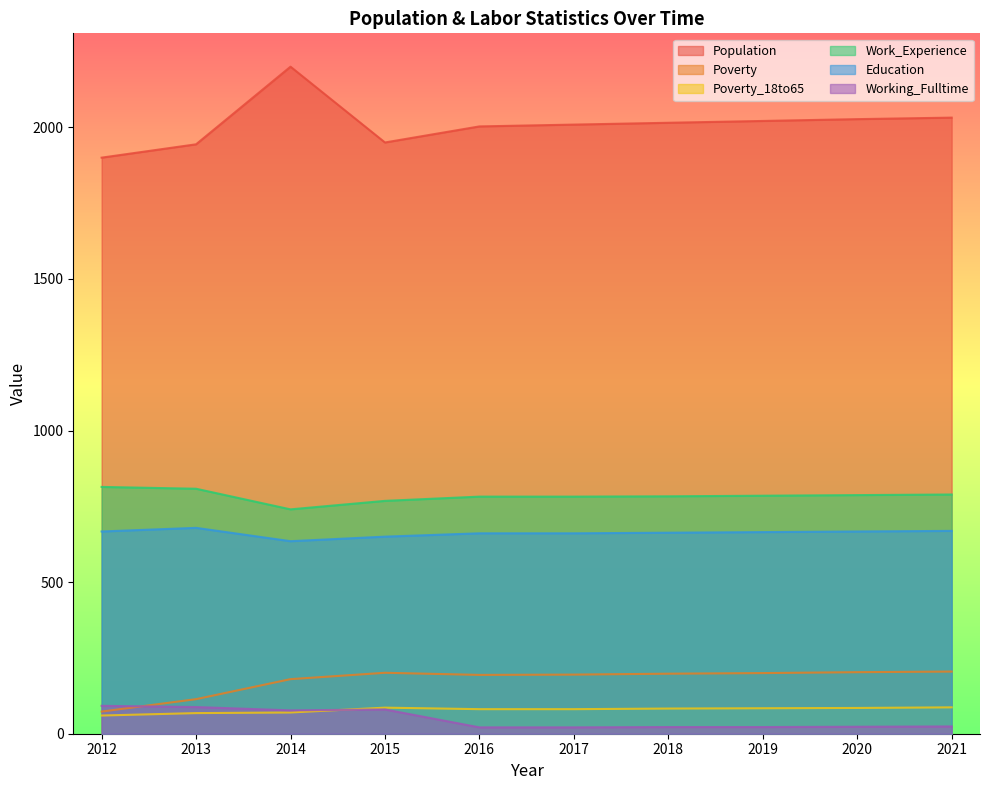

What is the sum of the Poverty_18to65 values at 2012 and 2018?

143